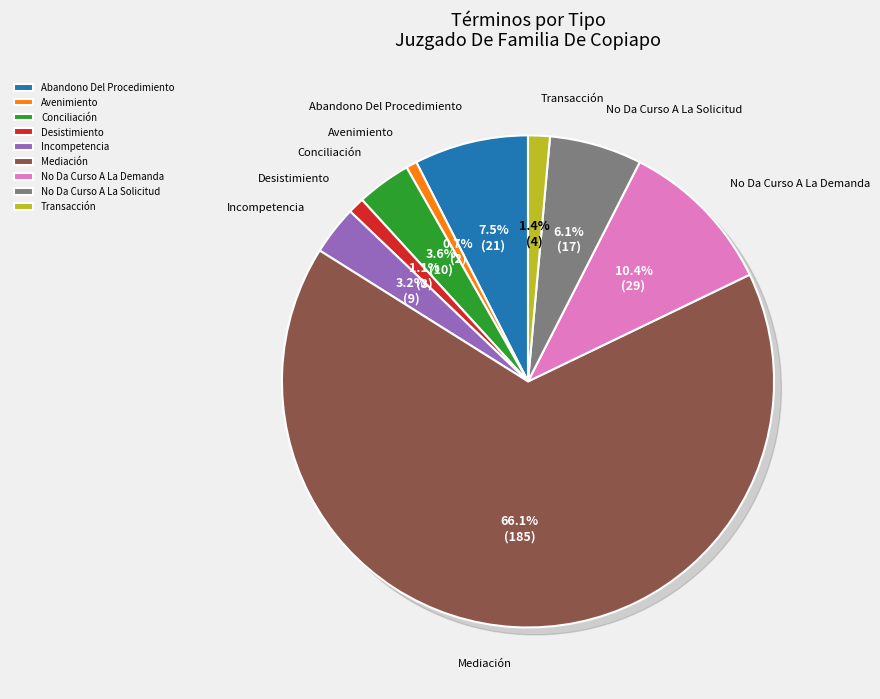

How many slices are in this pie chart?

9